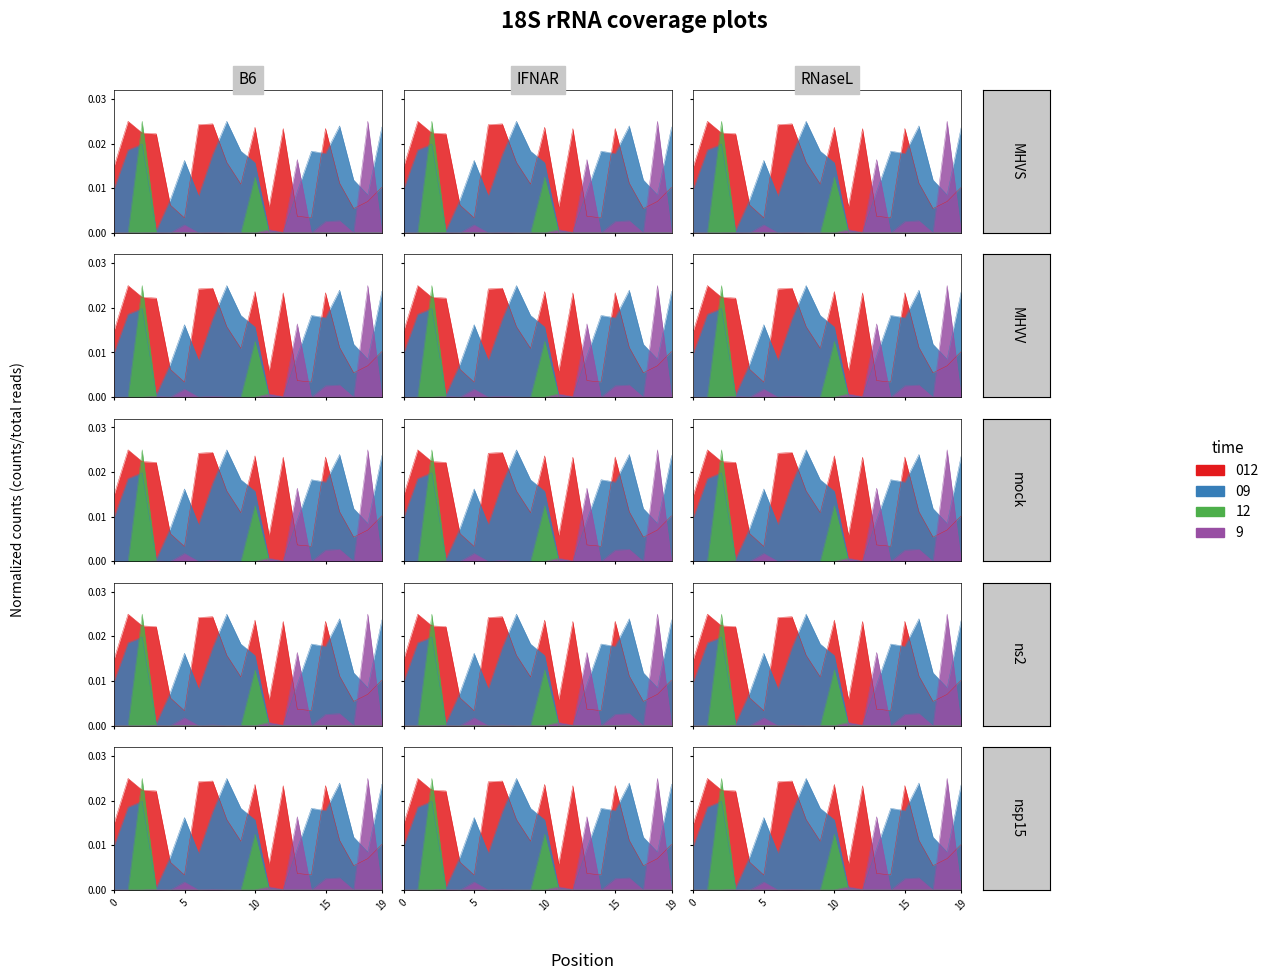

How many data points in 9 are above 0?

18